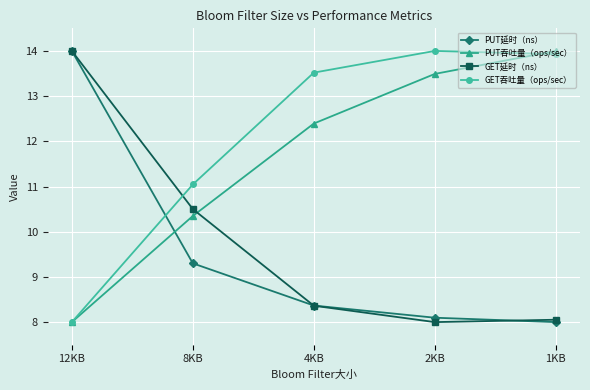

What is the difference between the second highest and minimum values in the GET吞吐量（ops/sec） series?

5.9